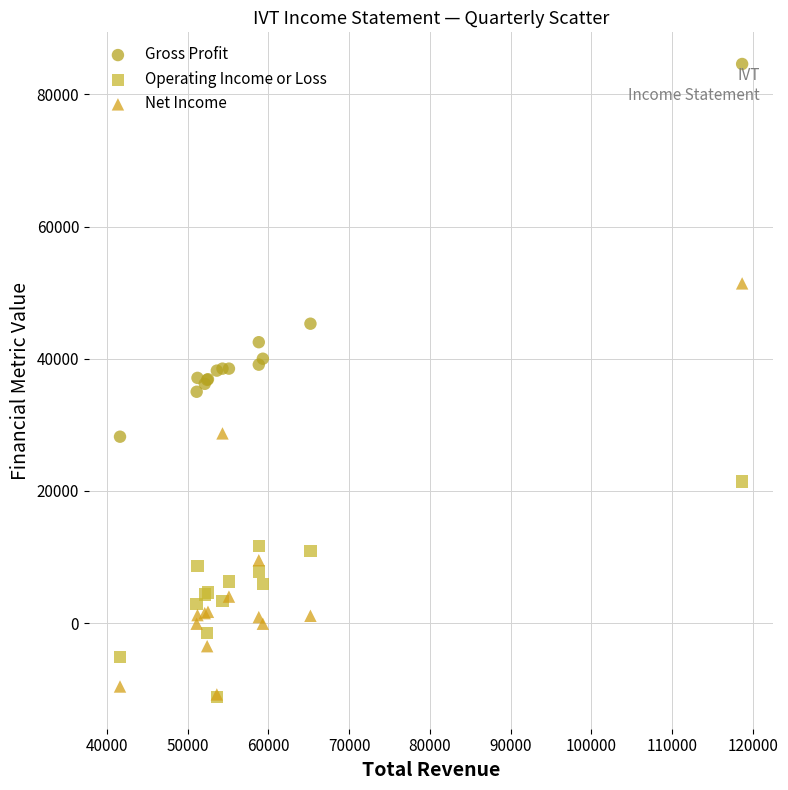

Which series has the largest Y range (max minus min)?

Net Income